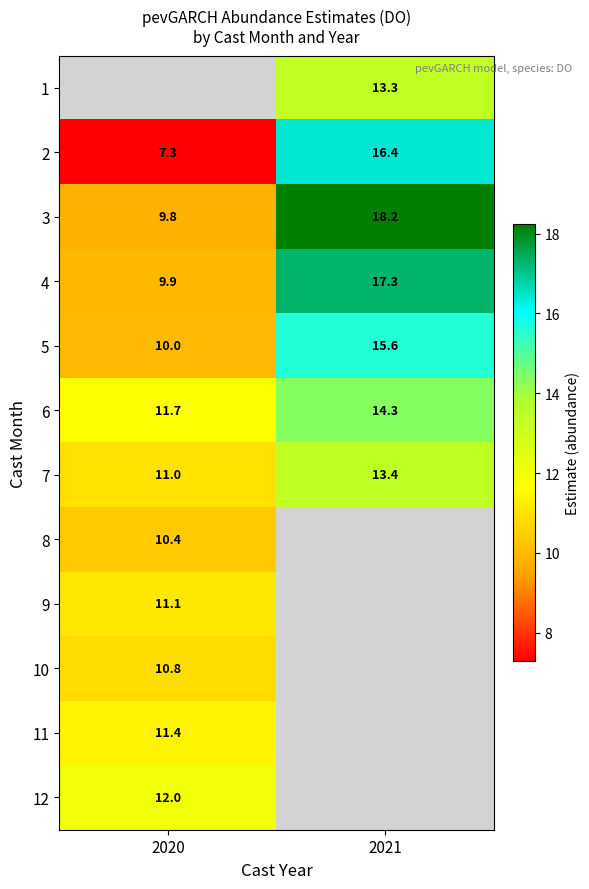

How many values in the 5 series are below 15?

1